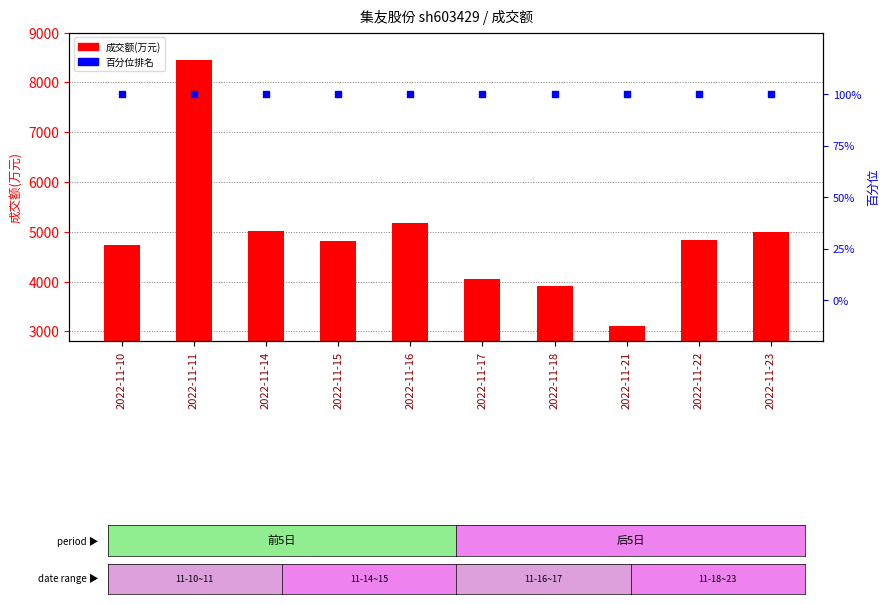

Is the value of 成交额(万元) at 2022-11-23 greater than the value of 百分位 at 2022-11-15?

Yes